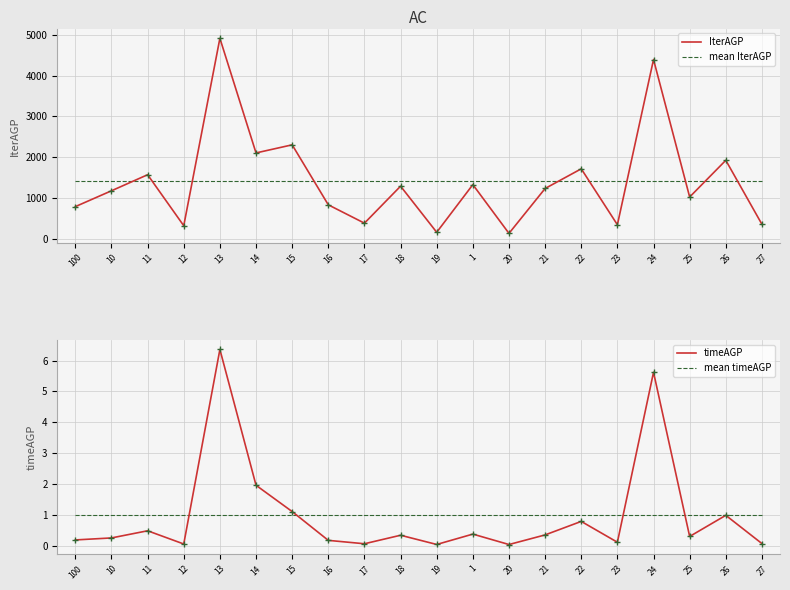

True or false: IterAGP markers and IterAGP intersect in this chart.

False